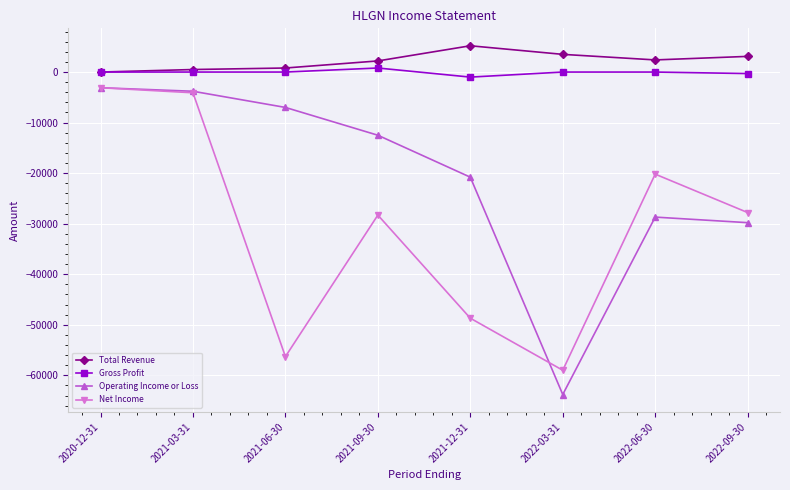

Does the chart display data point markers on the line(s)?

Yes